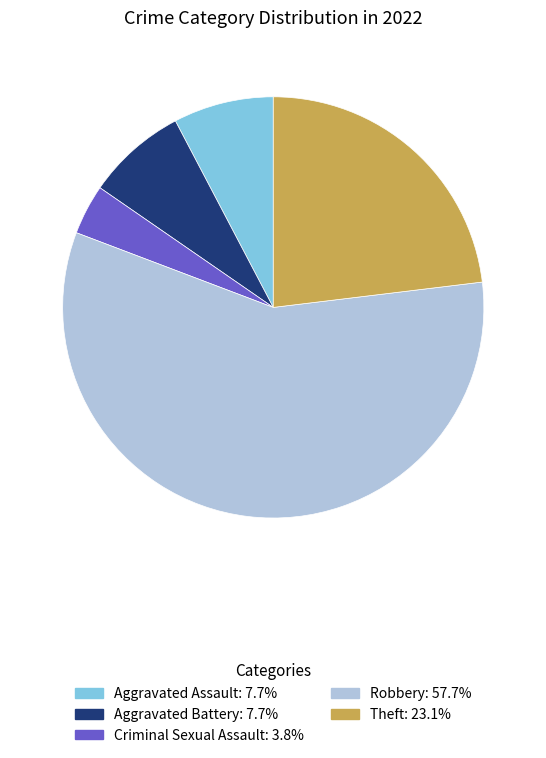

Combined, do Robbery and Aggravated Battery account for over 50%?

Yes